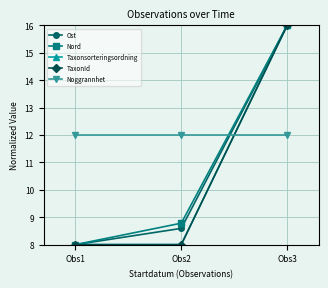

Reading left to right, extract all data points from this chart.

Ost: 8.0	8.6	16.0
Nord: 8.0	8.8	16.0
Taxonsorteringsordning: 8.0	8.0	16.0
TaxonId: 8.0	8.0	16.0
Noggrannhet: 12.0	12.0	12.0